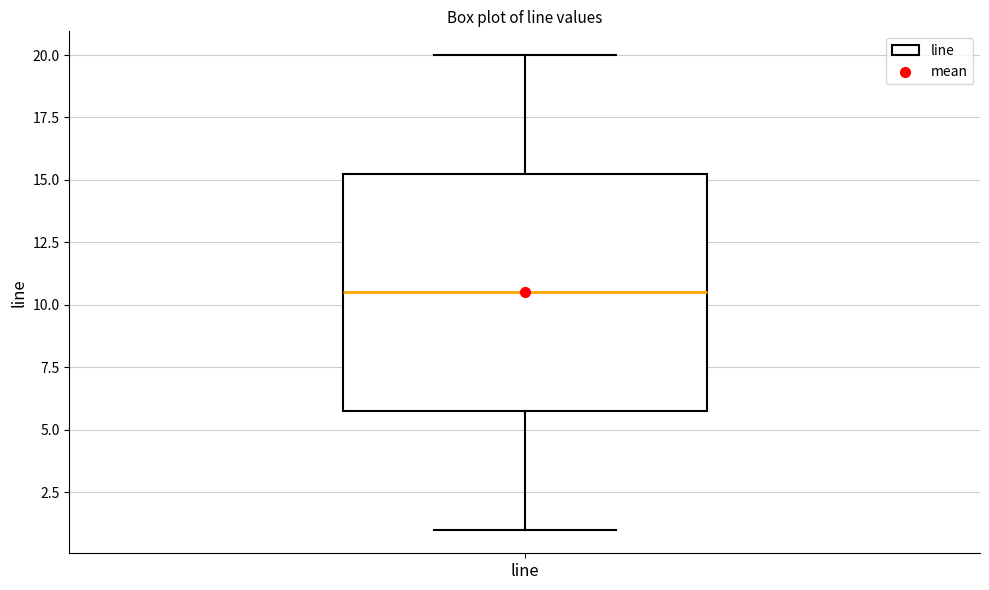

Read this box plot against the y-axis: the position of the median line, the range covered by the box, and the ends of both whiskers. The values are not printed on the chart, so give them approximately, as read against the axis.

median 10.5, box 6.0 to 15.5, whiskers 1.0 to 20.0